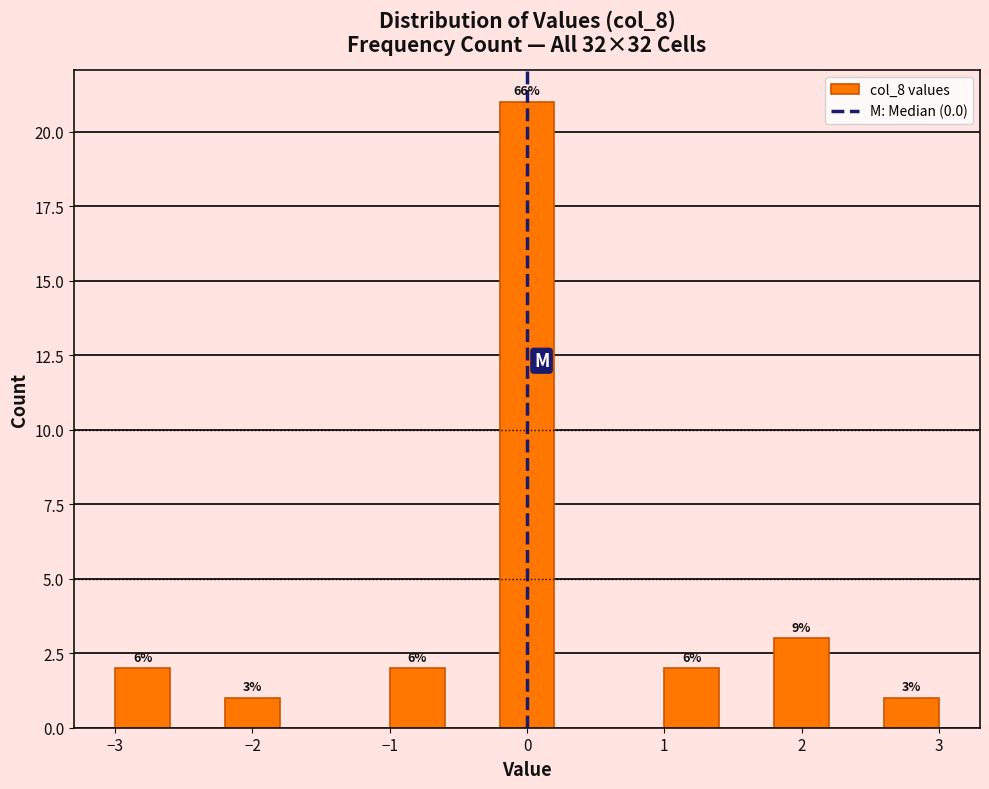

Which range on the x-axis has the tallest bar?

-0.2 to 0.2